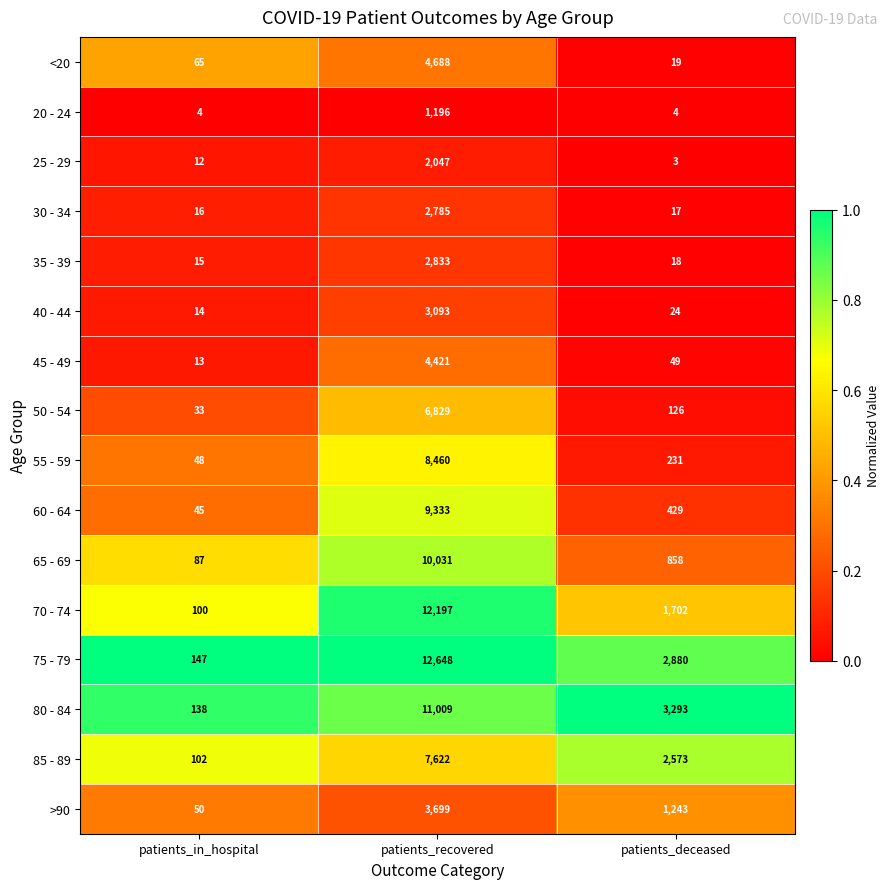

List the series in order of their peak value, lowest first.

20 - 24, 25 - 29, 30 - 34, 35 - 39, 40 - 44, >90, 45 - 49, <20, 50 - 54, 85 - 89, 55 - 59, 60 - 64, 65 - 69, 80 - 84, 70 - 74, 75 - 79